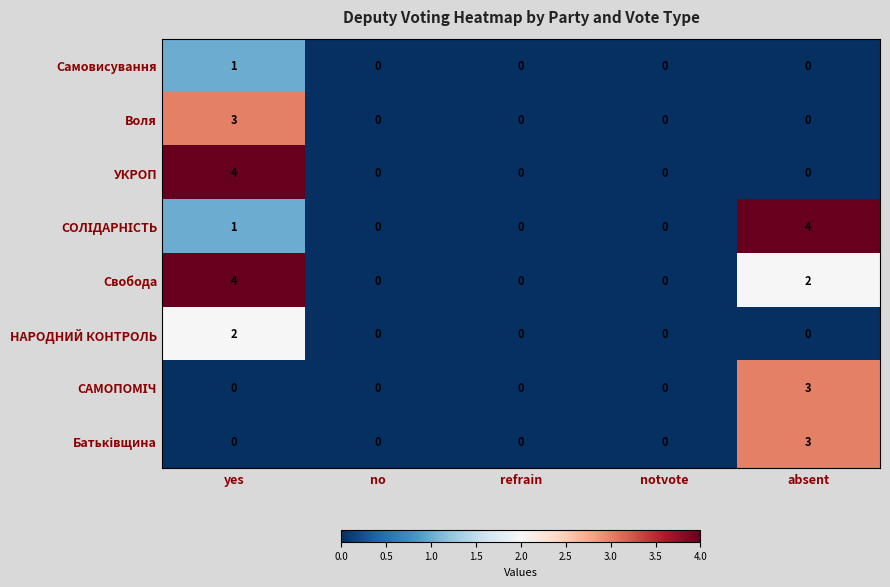

How many УКРОП values are between 0 and 1?

4